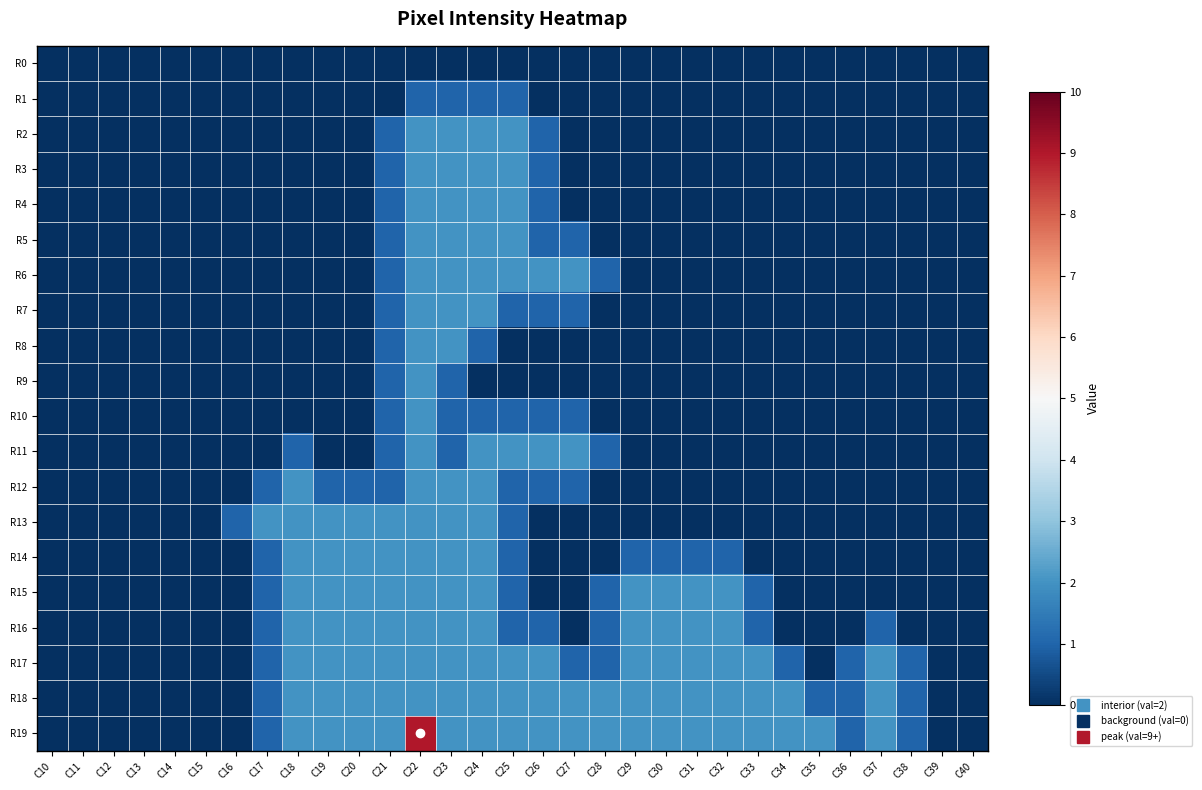

Which series has the largest total across all categories?

R19